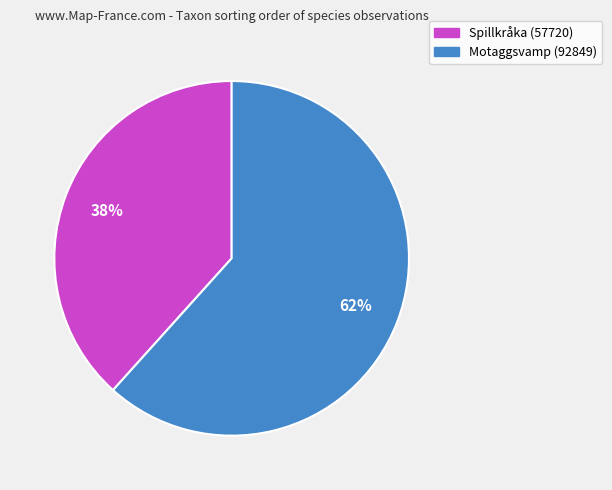

To the nearest percent, what is the average slice percentage?

50%